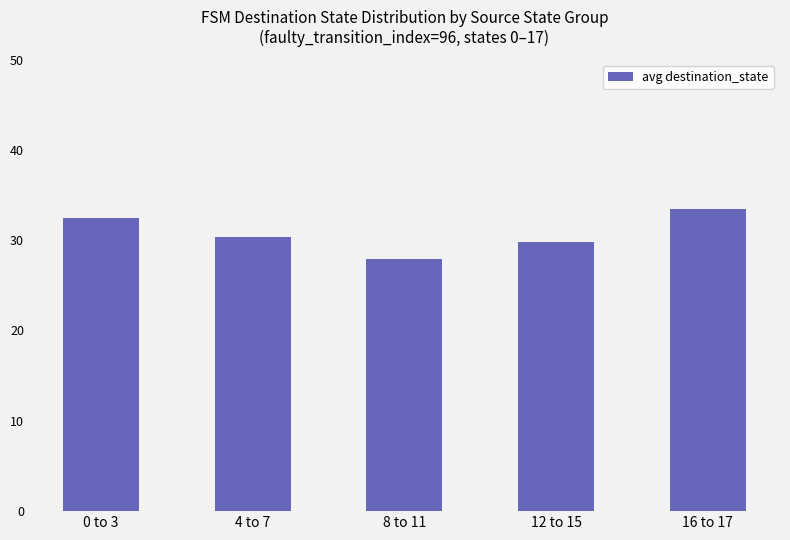

What is the ratio of the value at 16 to 17 to the value at 0 to 3?

1.0